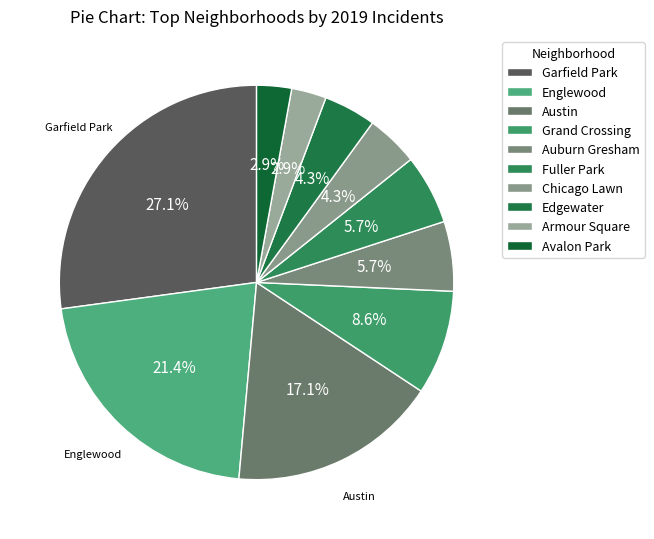

Is there any slice that represents more than half of the pie?

No